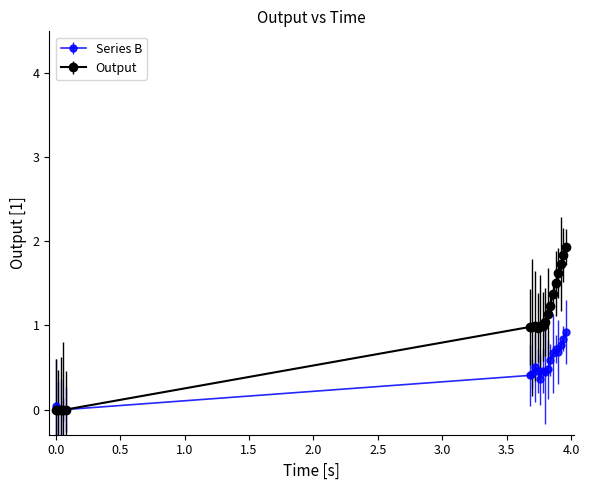

Rank the series by their average value, from highest to lowest.

Output, Series B